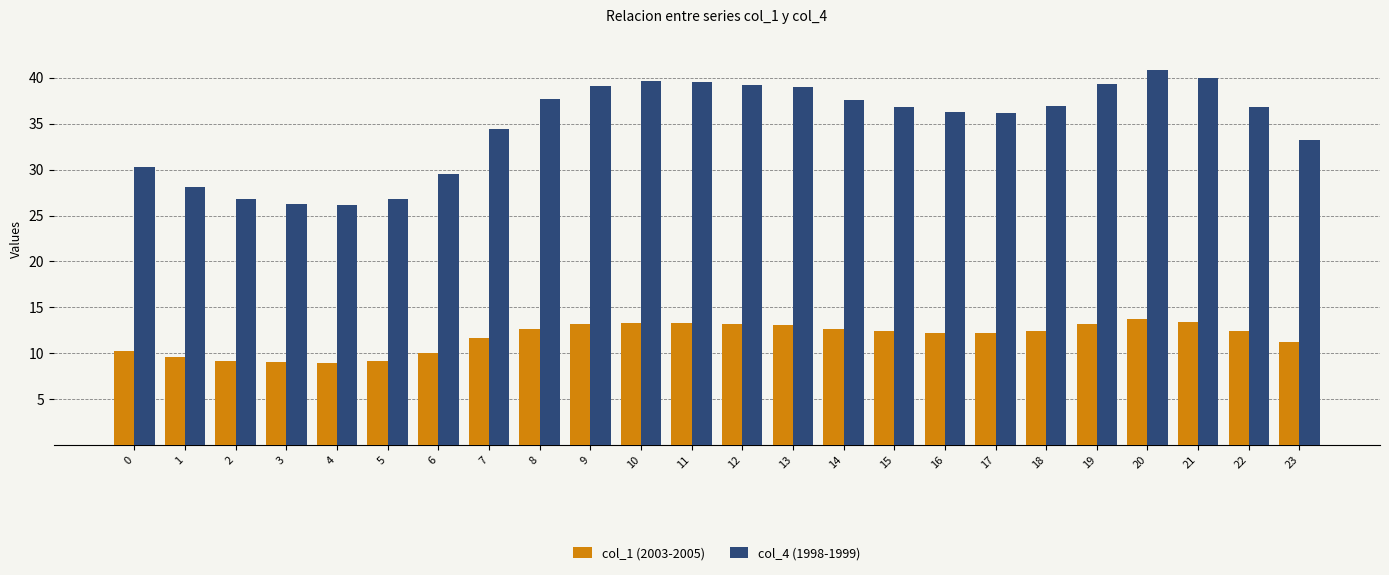

Which category has the highest value in the col_4 (1998-1999) series?

20